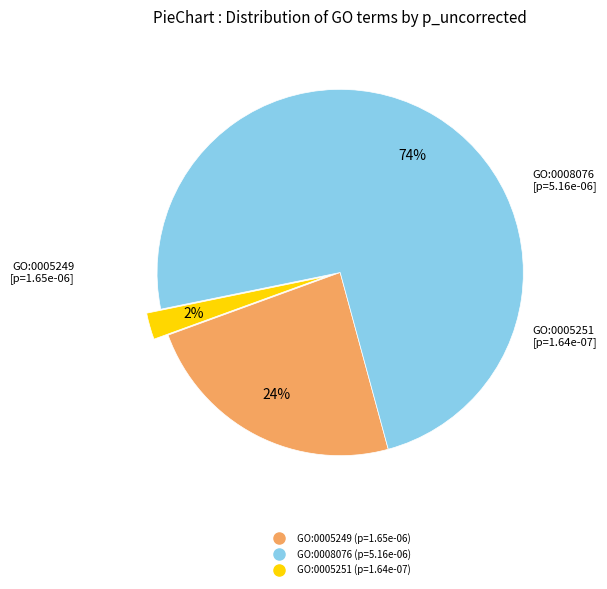

Does any single category account for the majority?

Yes